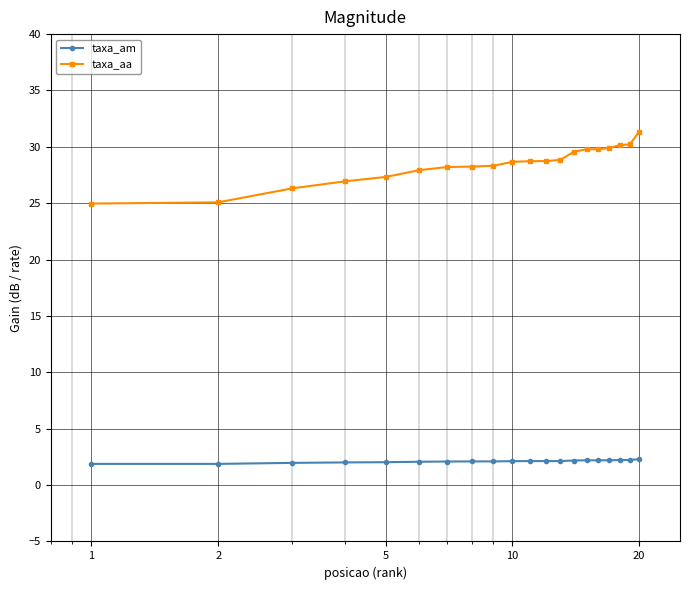

What is the value of the taxa_am point at the 15th from the left?

2.2